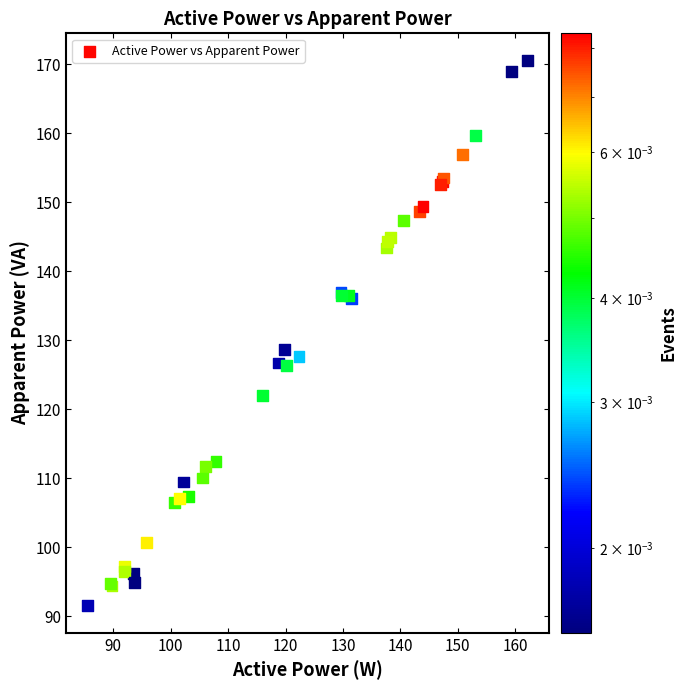

What Y value in the scatter plot is closest to 131?

128.7